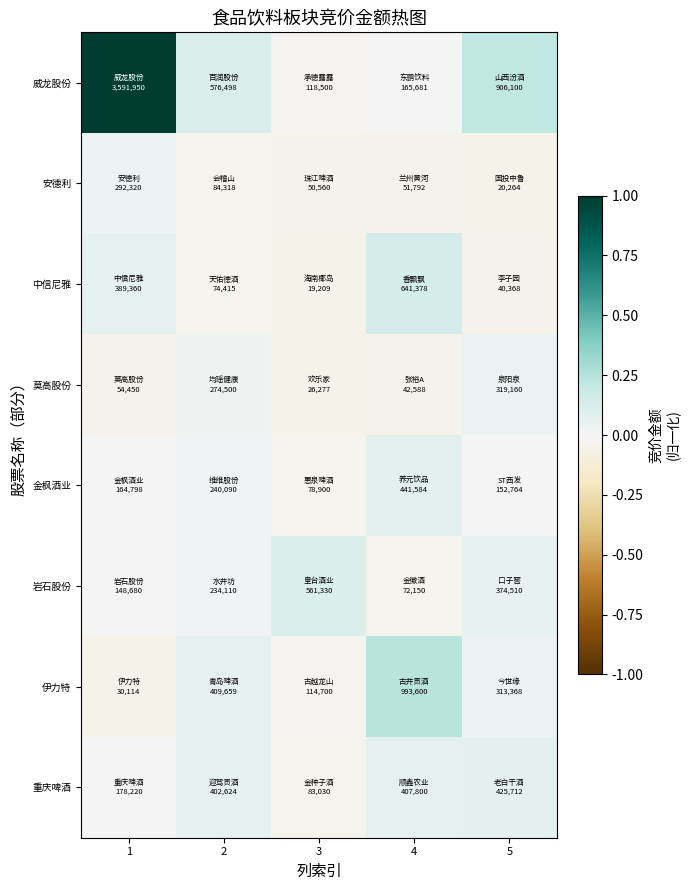

Which series has the largest total across all categories?

威龙股份